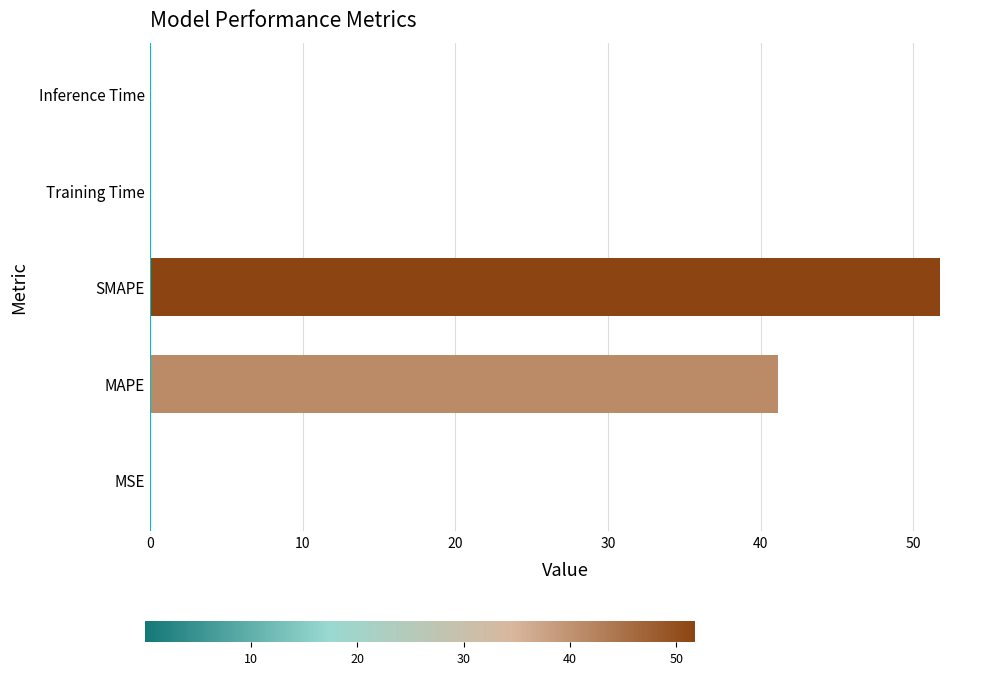

How many data points does each series have?

5